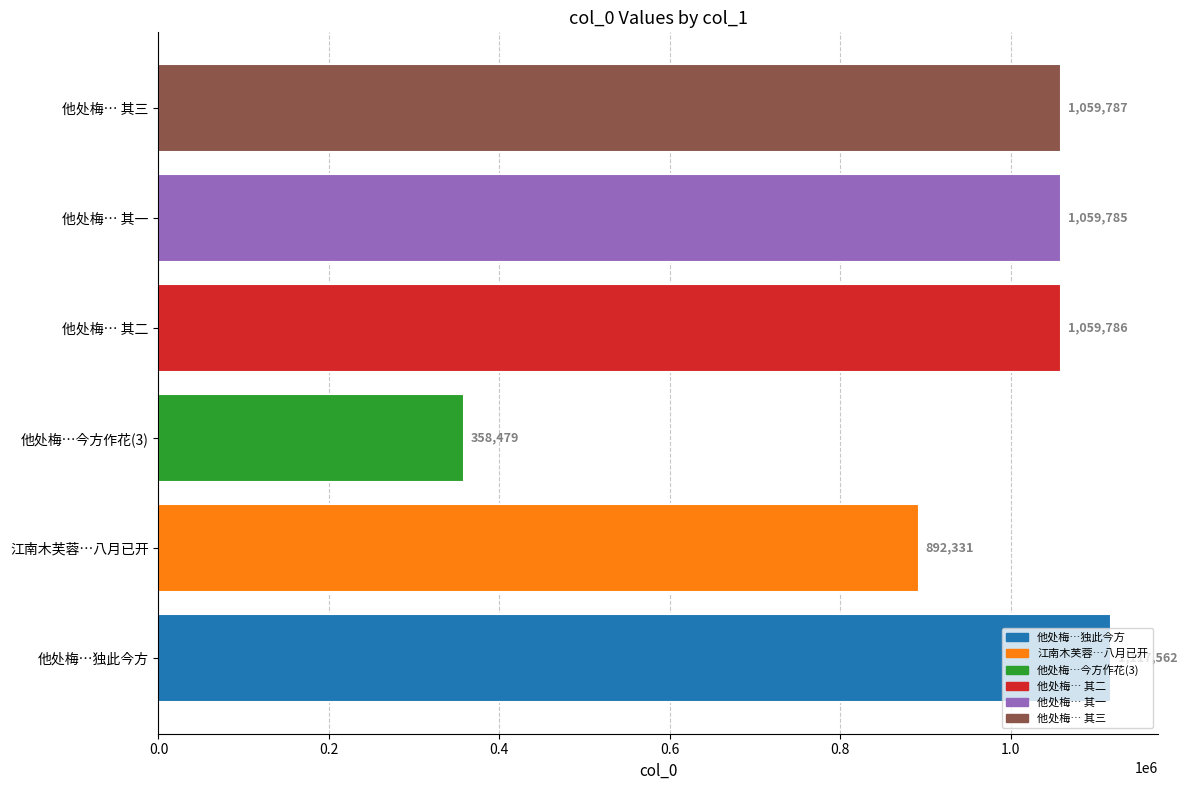

Count the number of data series in this chart.

1